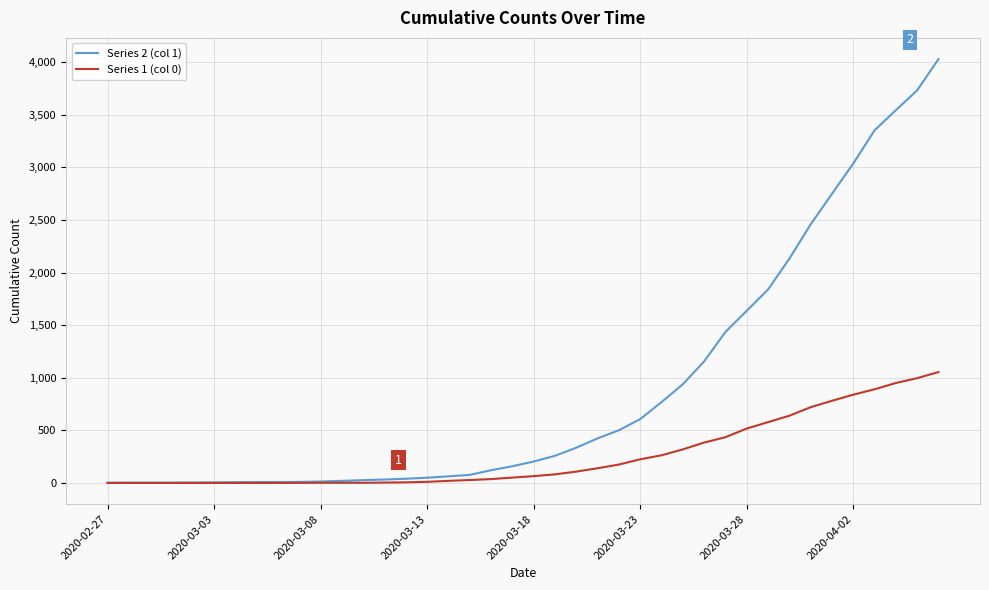

What is the greatest value displayed?

4028